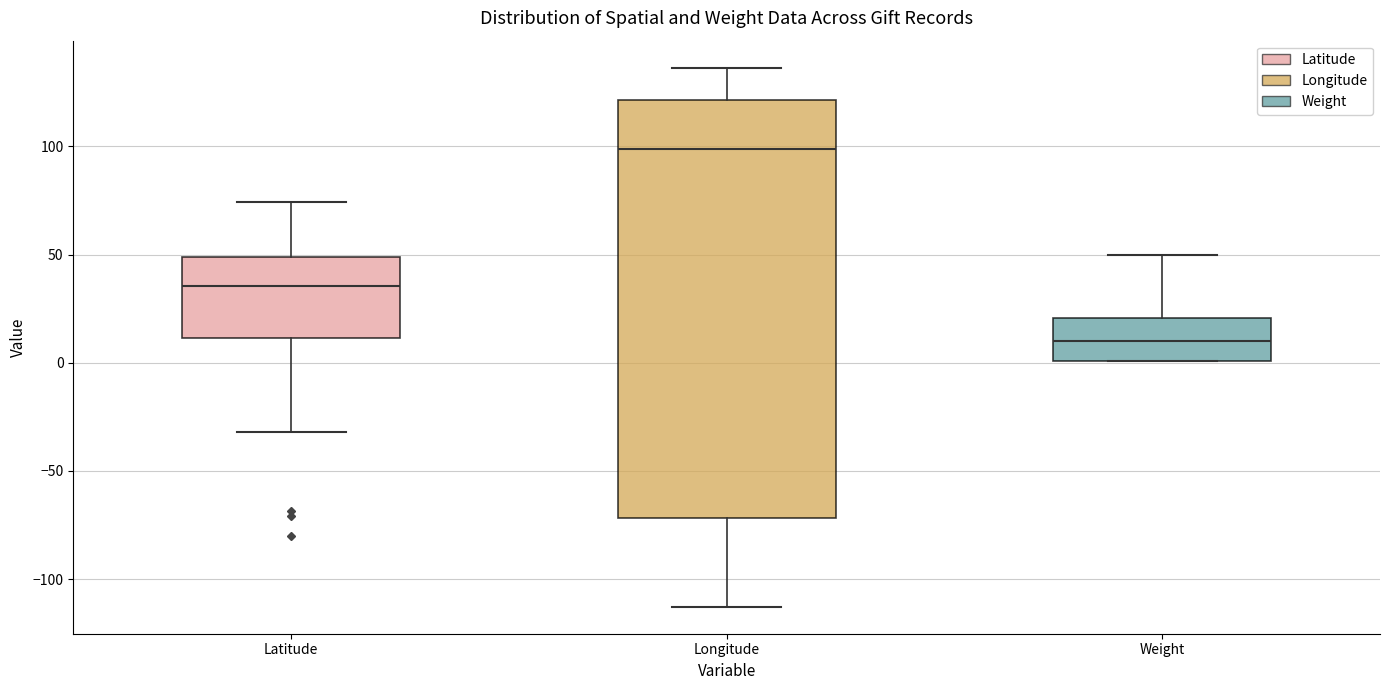

Which box is the tallest, from its lower edge to its upper edge?

Longitude